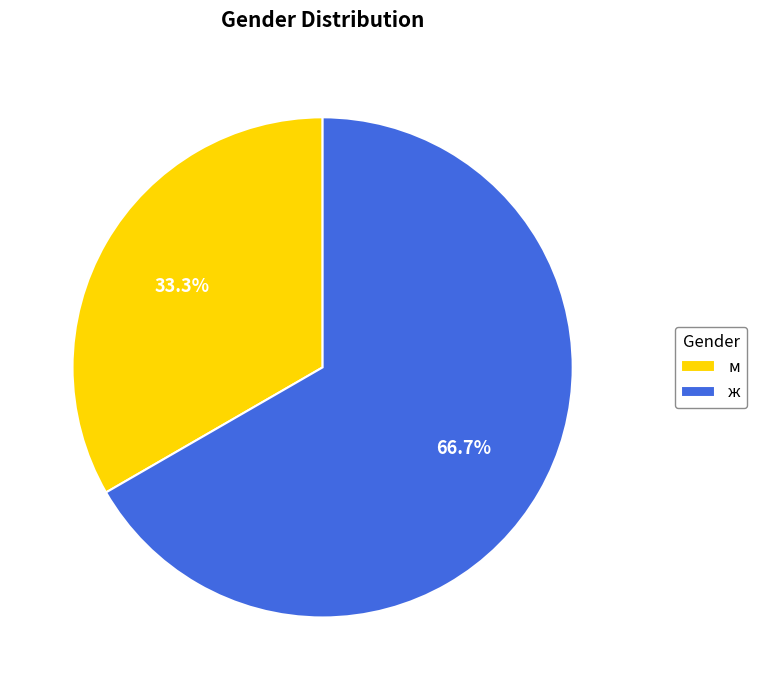

Which slice is the largest?

ж